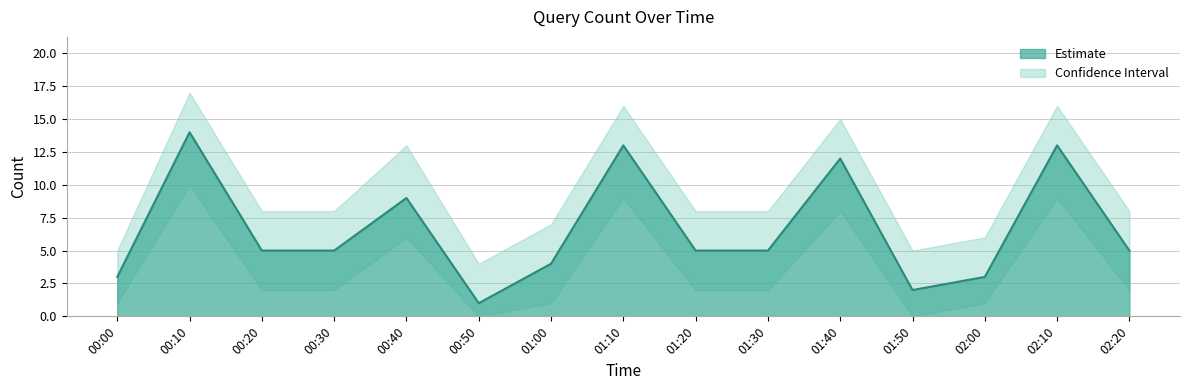

How many interior local peaks does the Estimate series have?

5